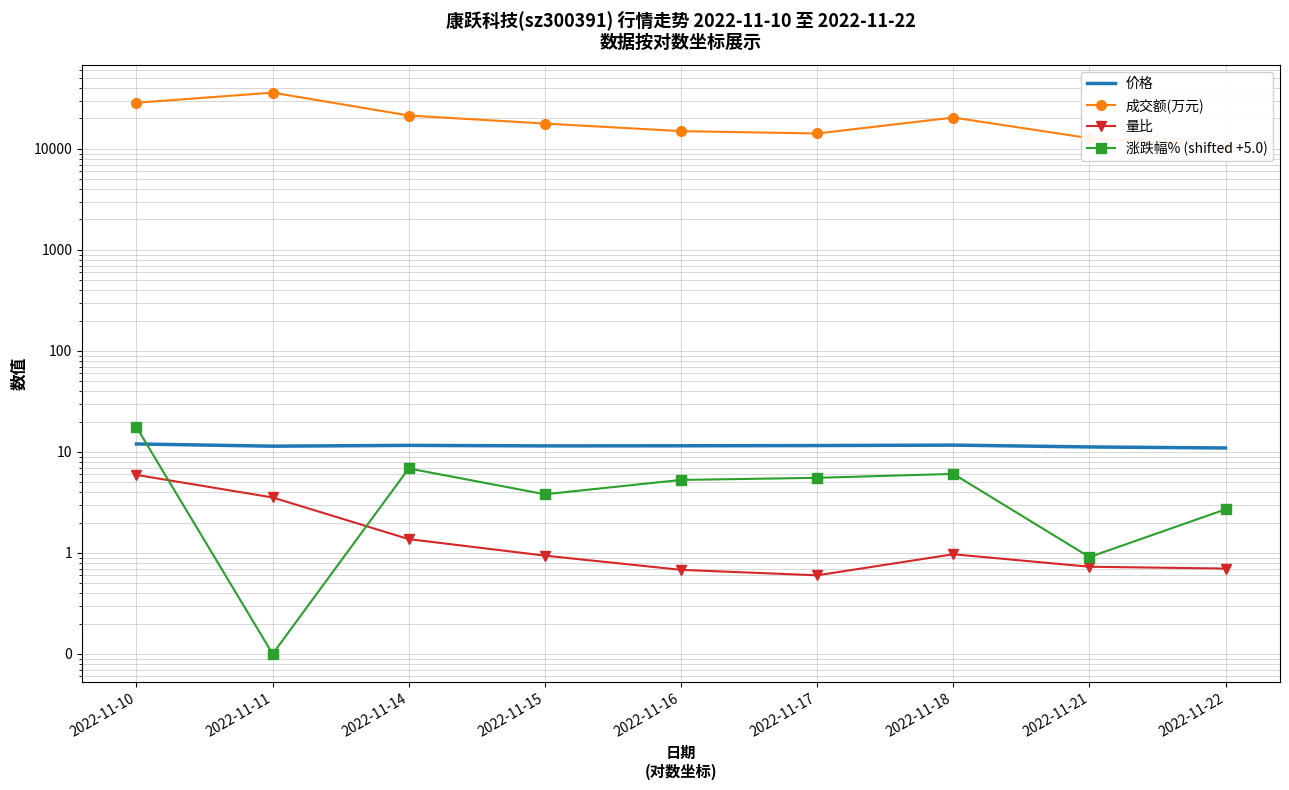

True or false: 价格 and 量比 cross at least once.

False